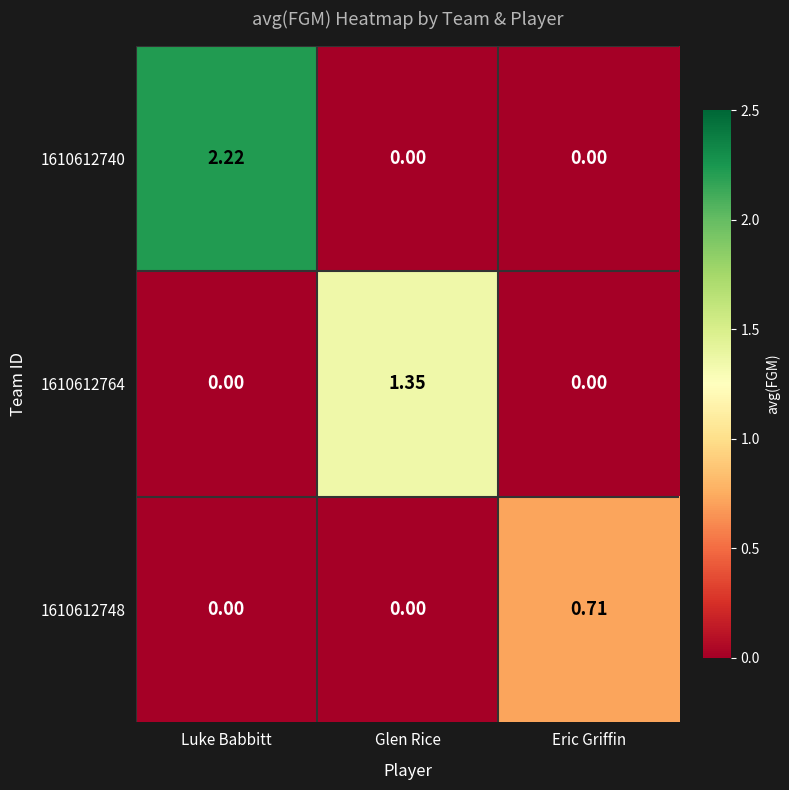

List the series in order of their peak value, highest first.

1610612740, 1610612764, 1610612748